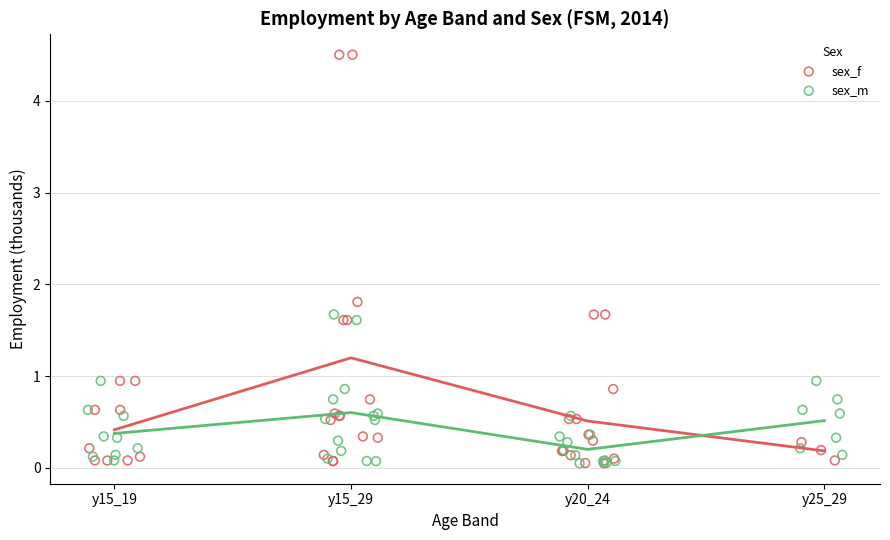

Which series has the largest Y range (max minus min)?

sex_f